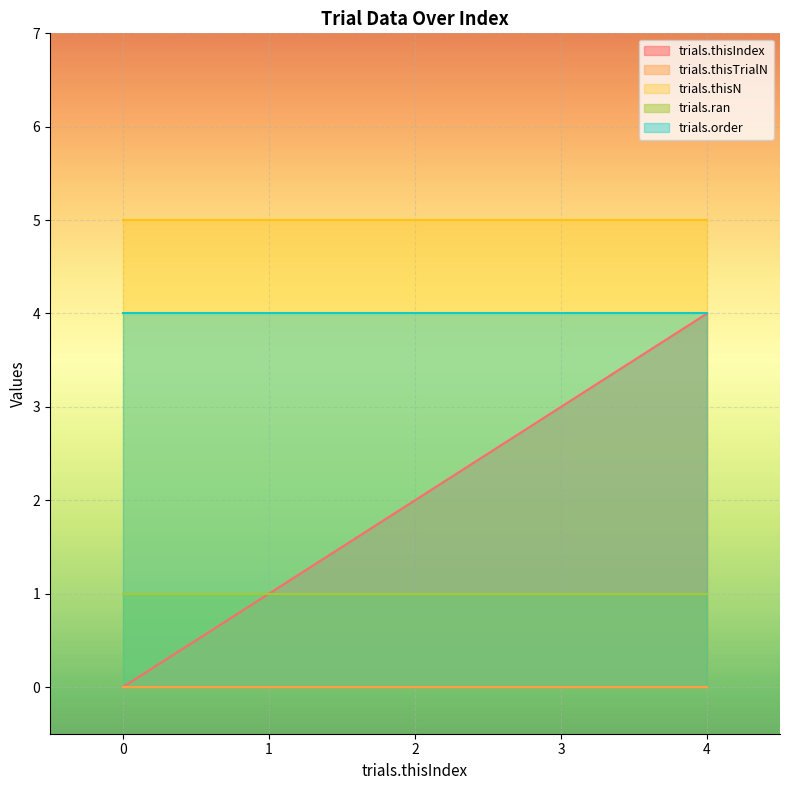

The trials.thisN series shows 1 at 0. True or false?

False